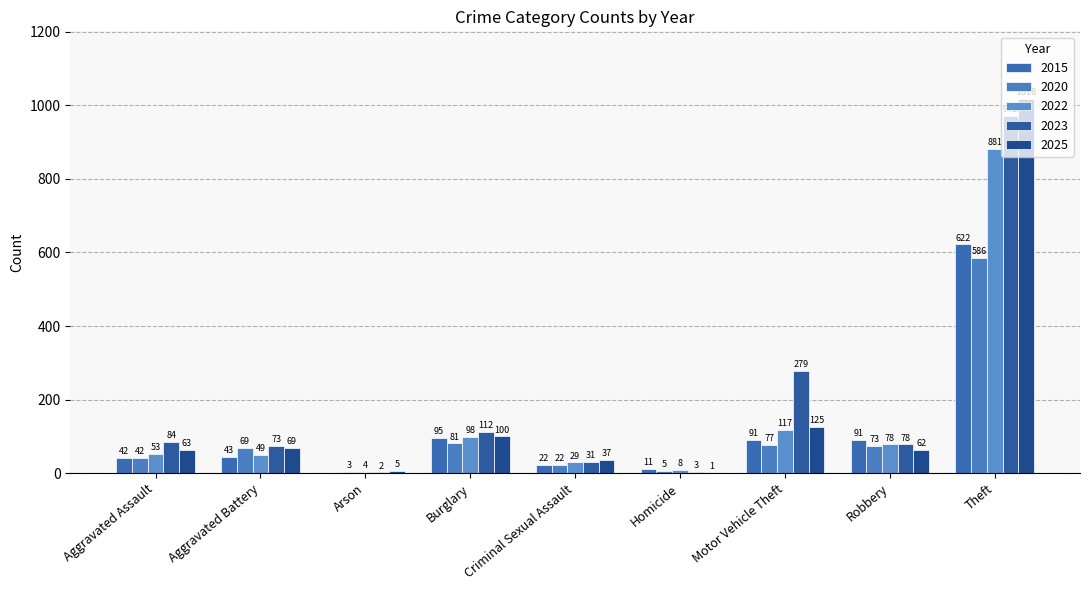

Which series has the widest spread of values?

2025